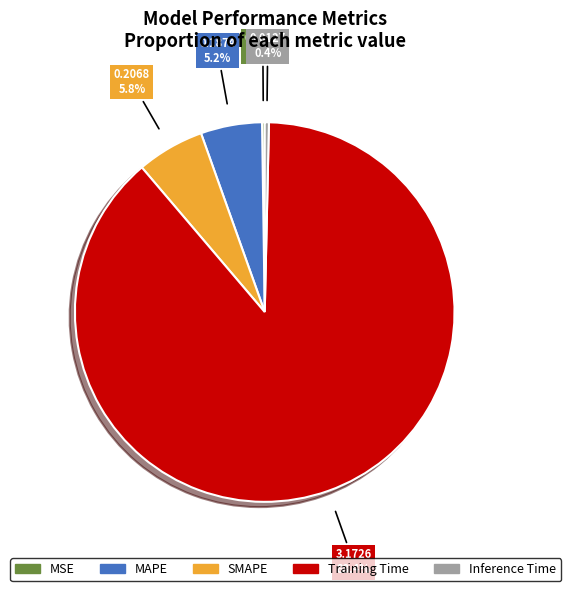

True or false: Training Time accounts for 88% of the total.

True